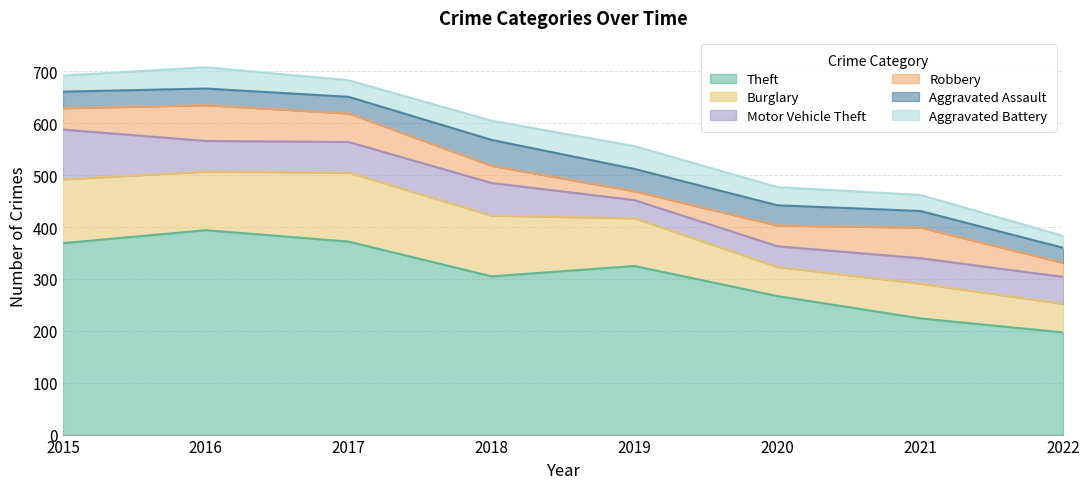

List the series in order of their peak value, lowest first.

Aggravated Battery, Aggravated Assault, Robbery, Motor Vehicle Theft, Burglary, Theft